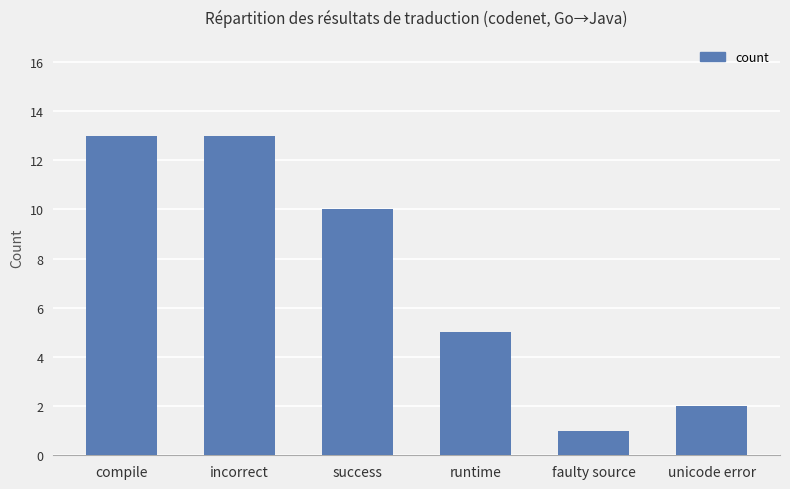

What is the smallest value displayed?

1